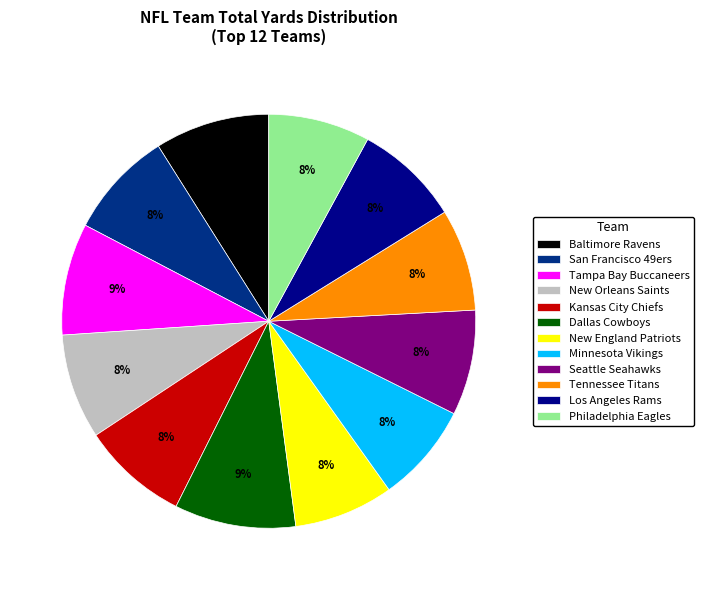

Between Philadelphia Eagles and Tampa Bay Buccaneers, which is larger?

Tampa Bay Buccaneers